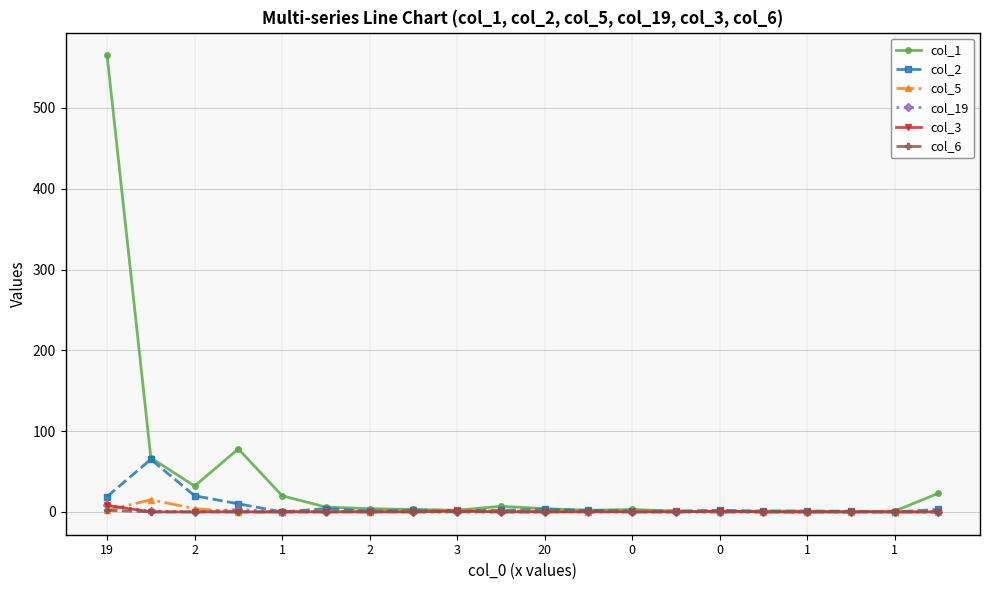

Which series has the largest range (max minus min)?

col_1